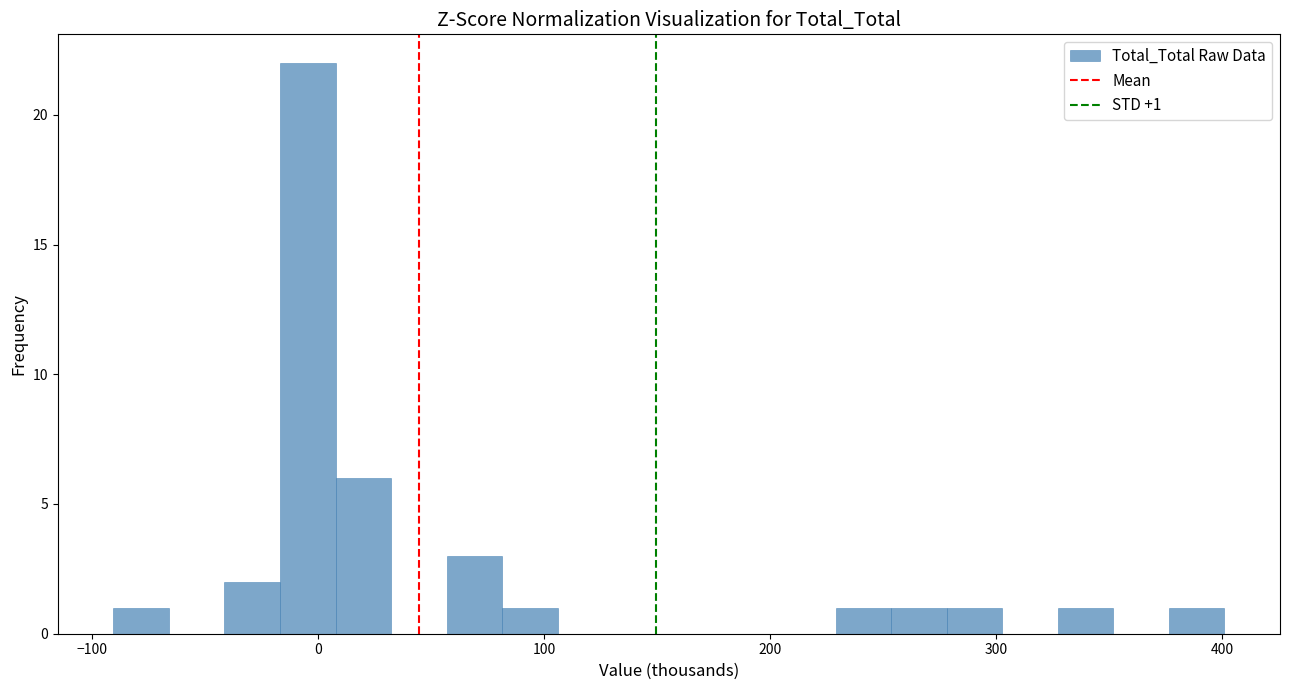

Read against the x-axis, roughly where is the centre of the tallest bar?

0